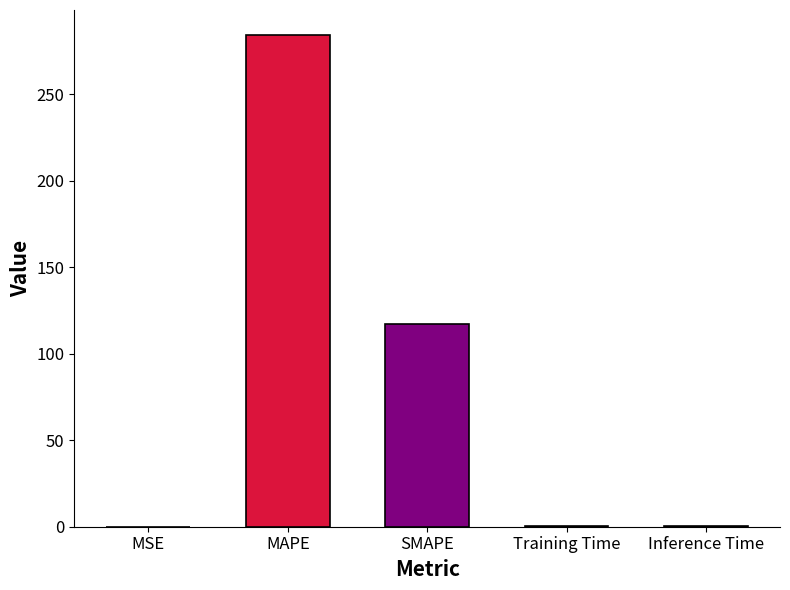

Rank the categories by value from highest to lowest.

MAPE, SMAPE, Inference Time, Training Time, MSE